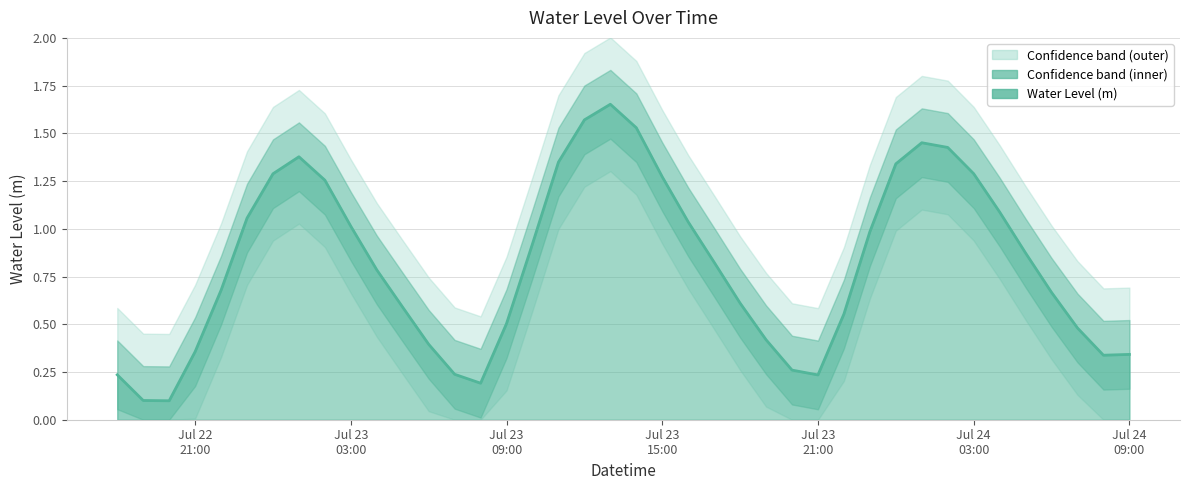

What is the greatest value displayed?

1.7